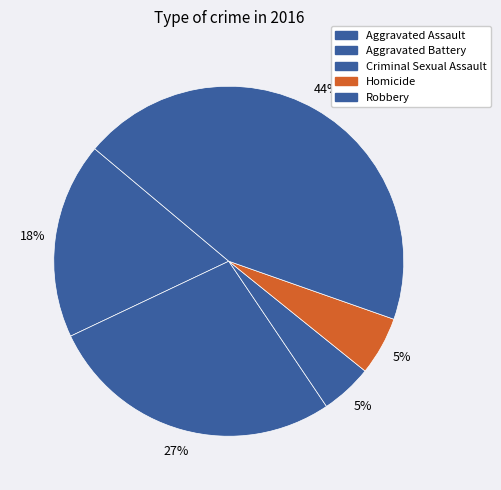

Count the number of slices in the pie.

5